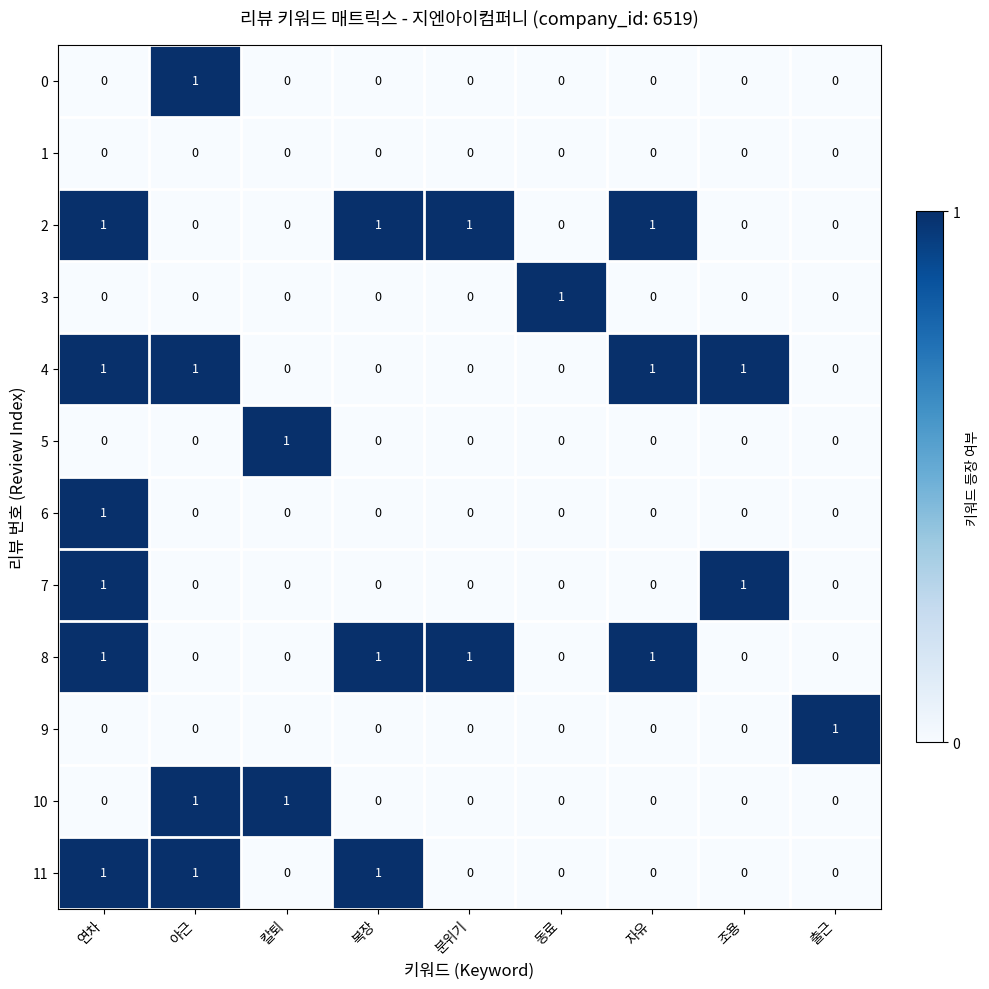

The 10 series shows 1 at 출근. True or false?

False